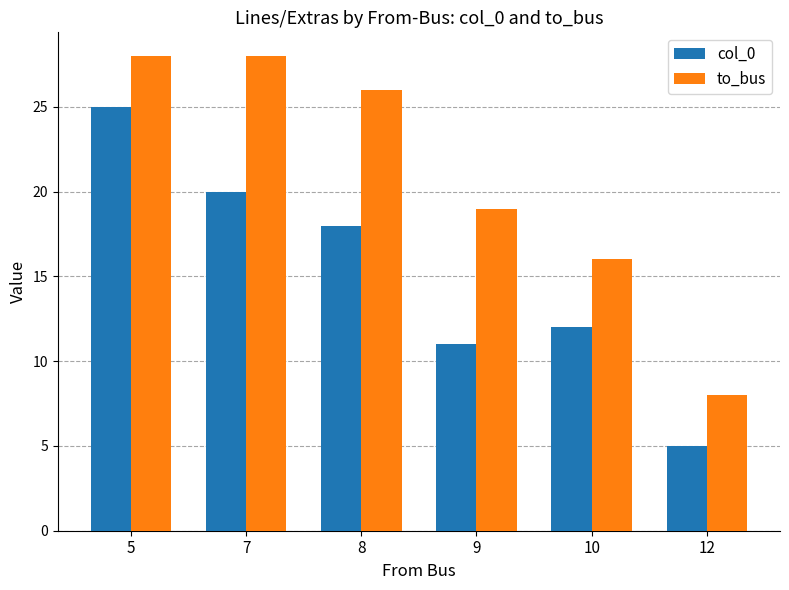

At which label does col_0 first exceed 18?

5